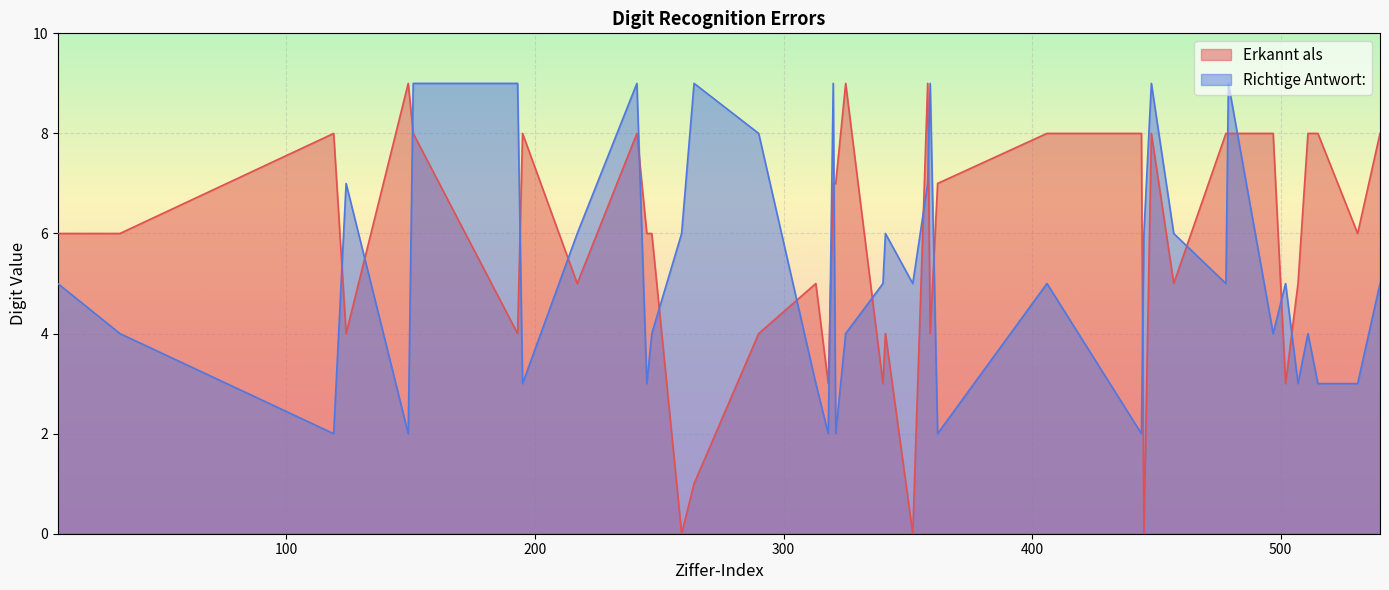

Reading right to left, extract all data points from this chart.

Erkannt als: 8	6	8	8	5	3	8	8	8	5	8	0	8	8	7	4	9	0	4	3	9	7	7	3	5	4	1	0	6	6	8	5	8	4	8	9	4	8	6	6
Richtige Antwort:: 5	3	3	4	3	5	4	9	5	6	9	6	2	5	2	9	7	5	6	5	4	2	9	2	3	8	9	6	4	3	9	6	3	9	9	2	7	2	4	5